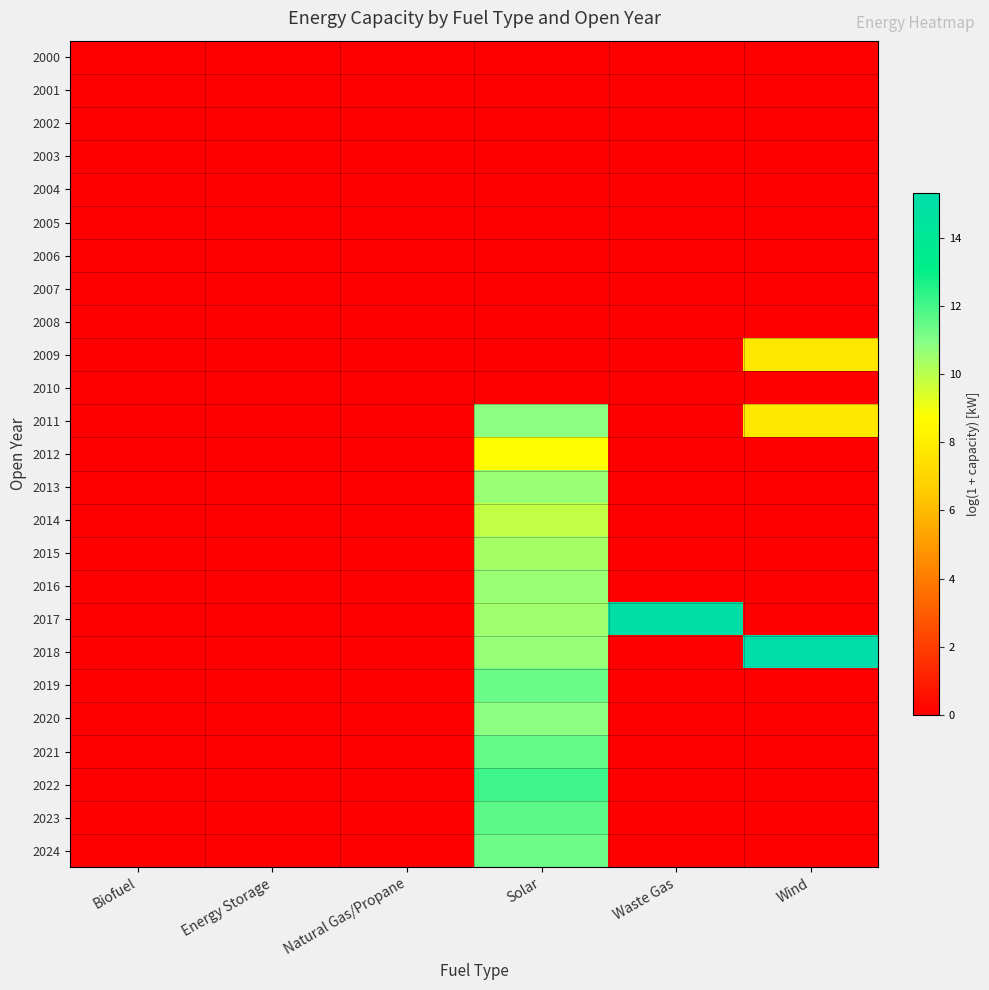

Rank the series by their maximum value, from highest to lowest.

2018, 2017, 2022, 2023, 2021, 2019, 2024, 2011, 2020, 2016, 2013, 2015, 2014, 2012, 2009, 2000, 2001, 2002, 2003, 2004, 2005, 2006, 2007, 2008, 2010